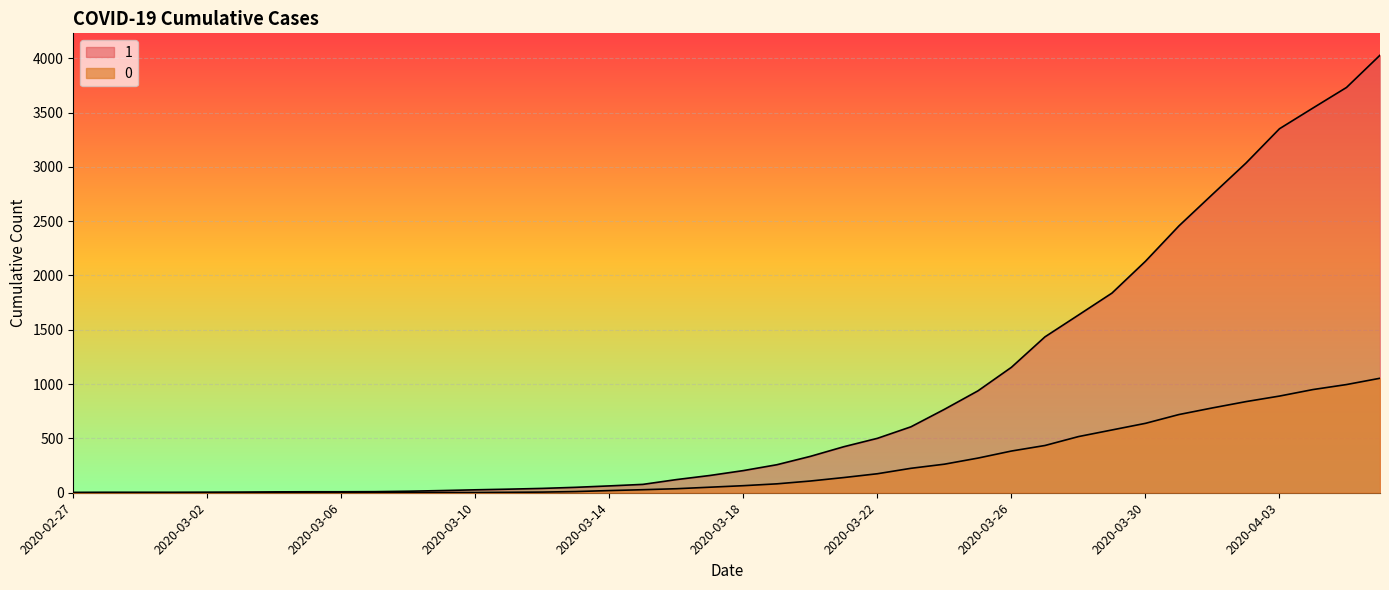

What is the label of the 9th point from the right?

2020-03-29